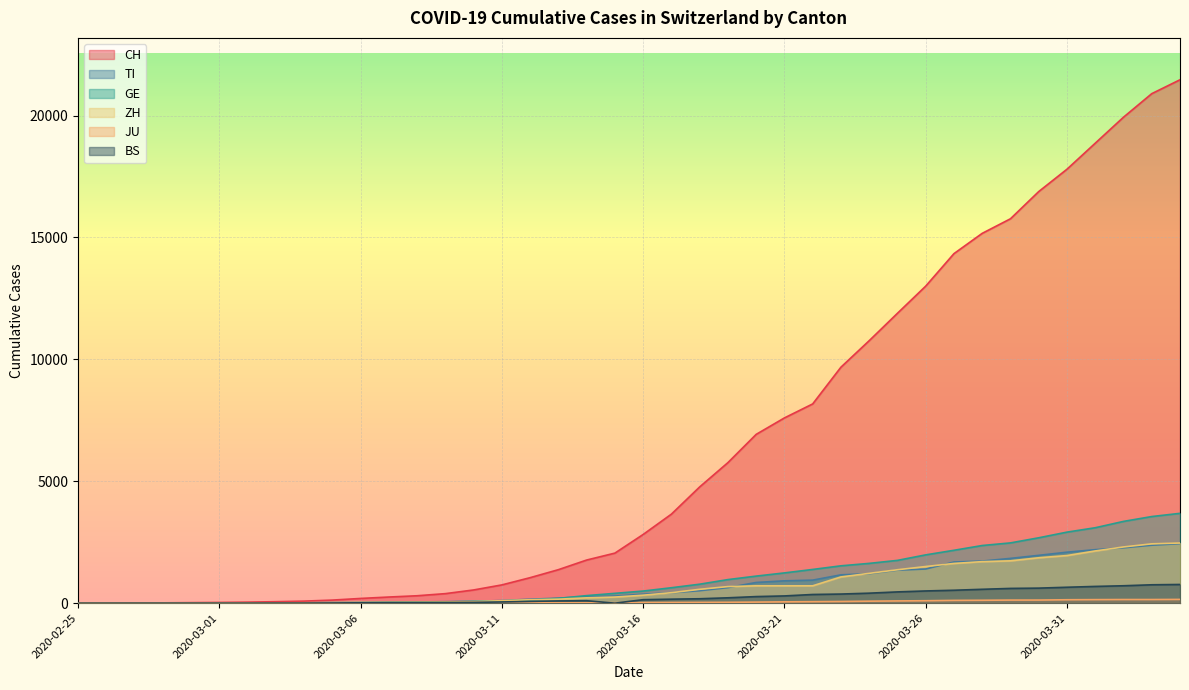

True or false: JU has more than 1 points higher than both neighbors.

False